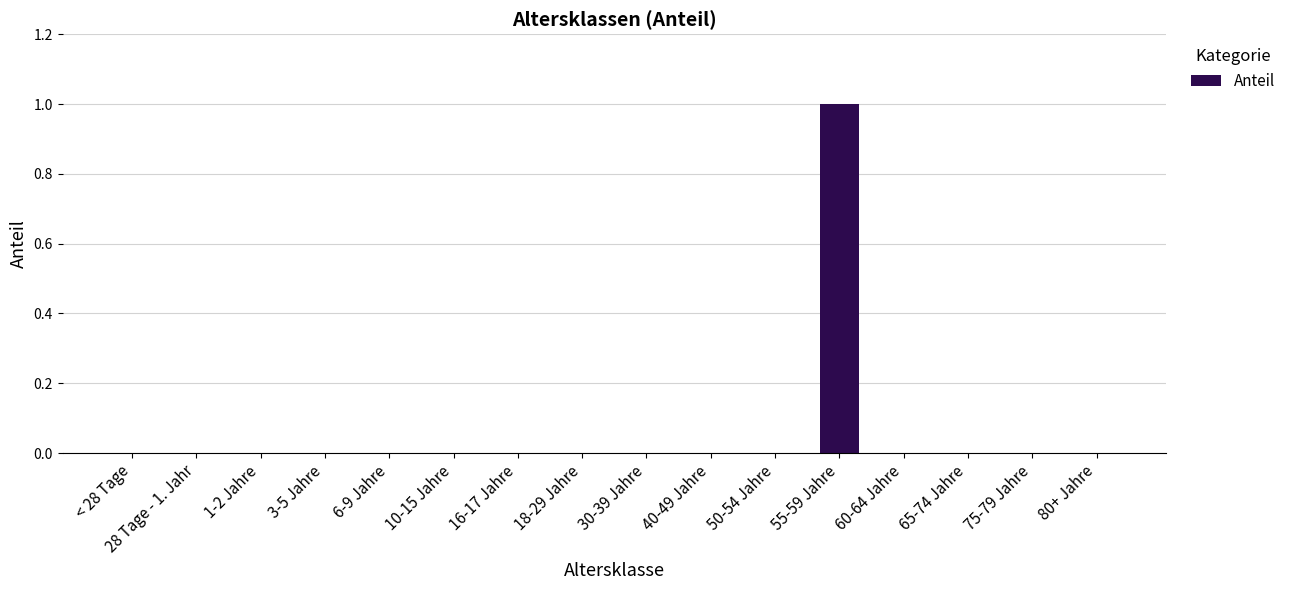

The chart shows a value of 0 at 28 Tage - 1. Jahr. True or false?

True